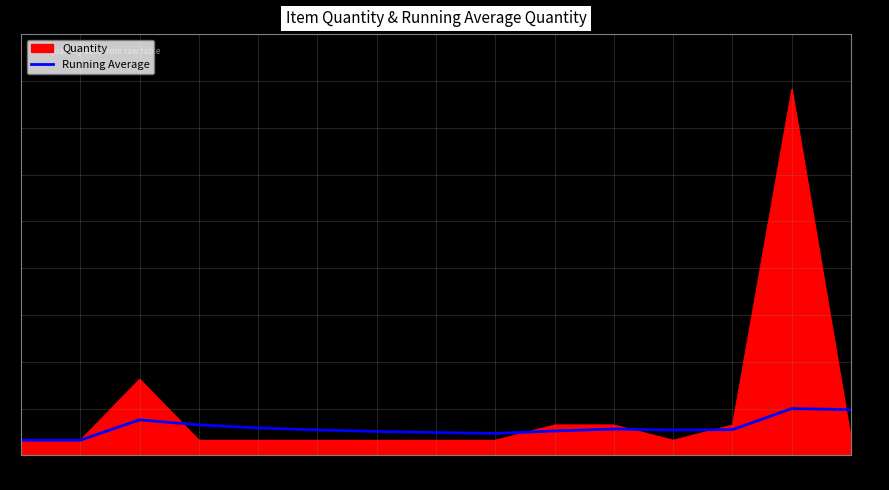

True or false: Quantity has a value of 1.0 at 0.

True